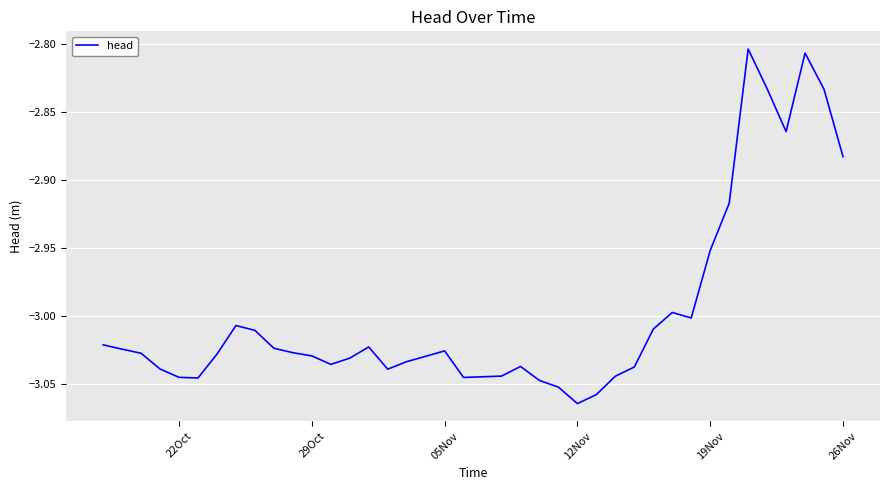

What is the sum of all values?

-119.9